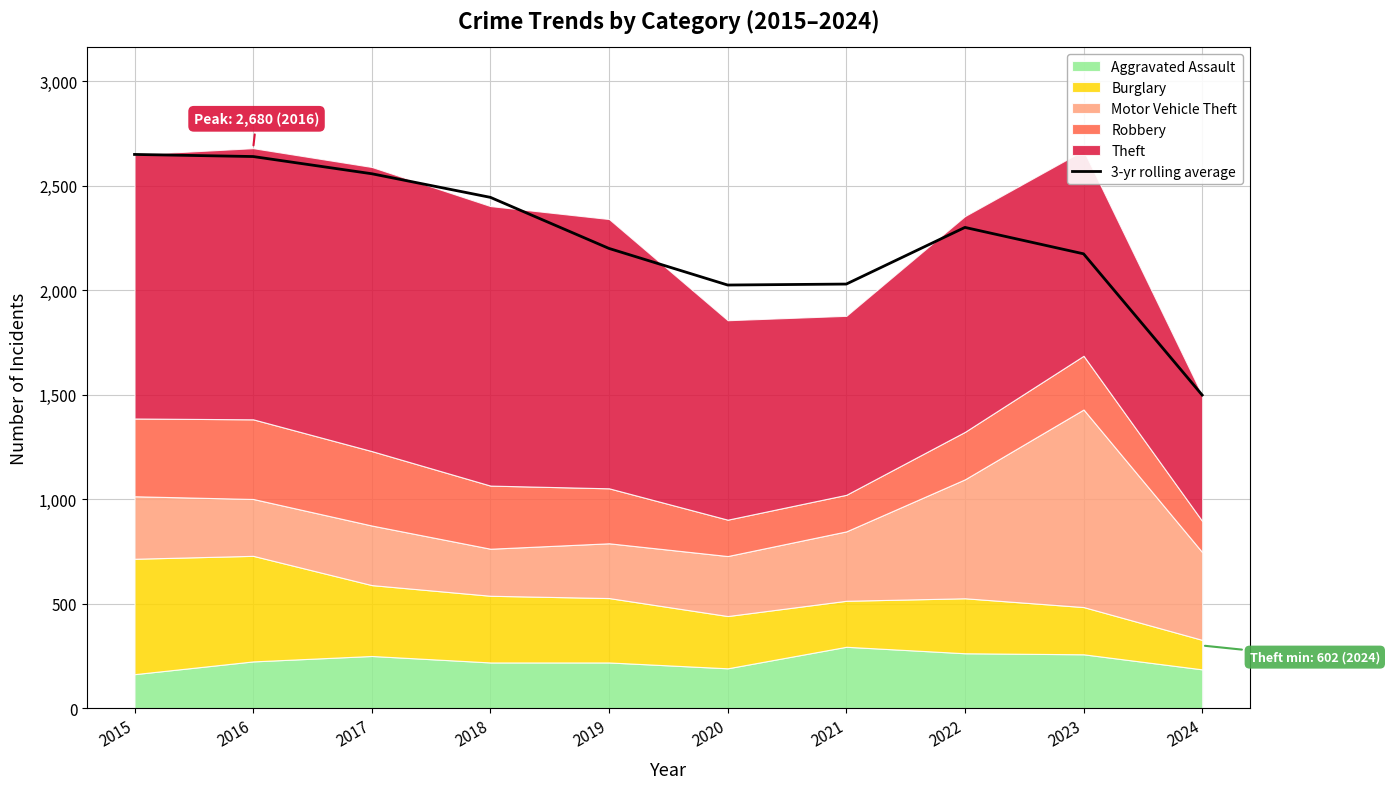

At which category does the chart reach its minimum across all series?

2024